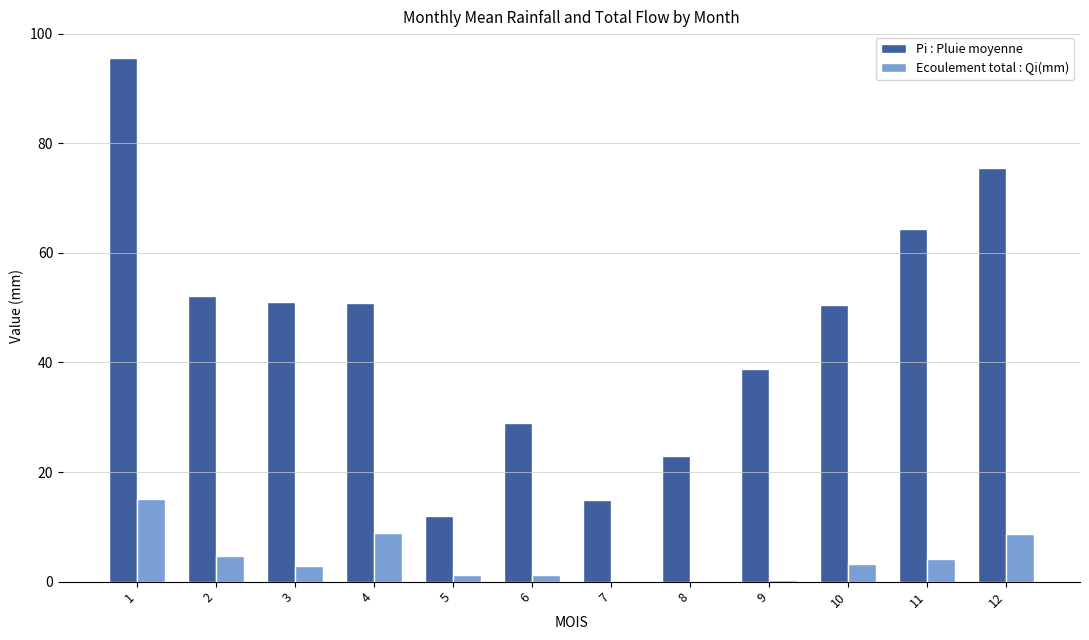

How many groups of bars are there?

12